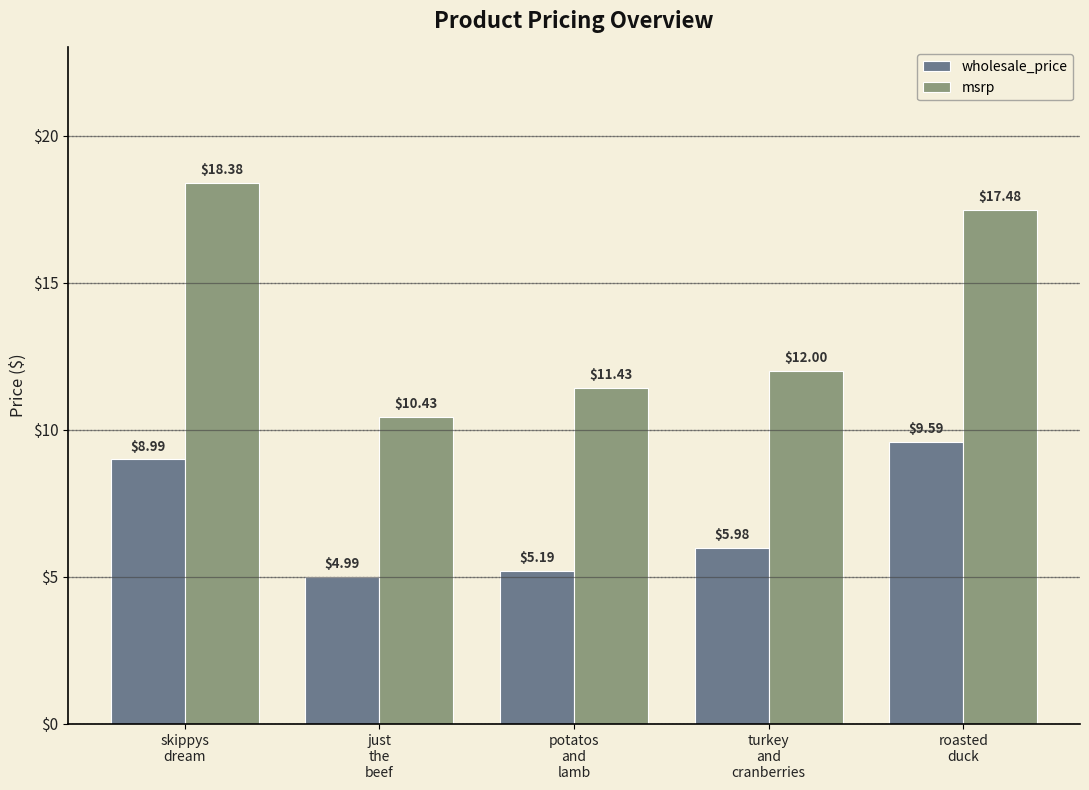

Reading left to right, list all the values displayed in this chart.

wholesale_price: skippys
dream=9.0	just
the
beef=5.0	potatos
and
lamb=5.2	turkey
and
cranberries=6.0	roasted
duck=9.6
msrp: skippys
dream=18.4	just
the
beef=10.4	potatos
and
lamb=11.4	turkey
and
cranberries=12.0	roasted
duck=17.5